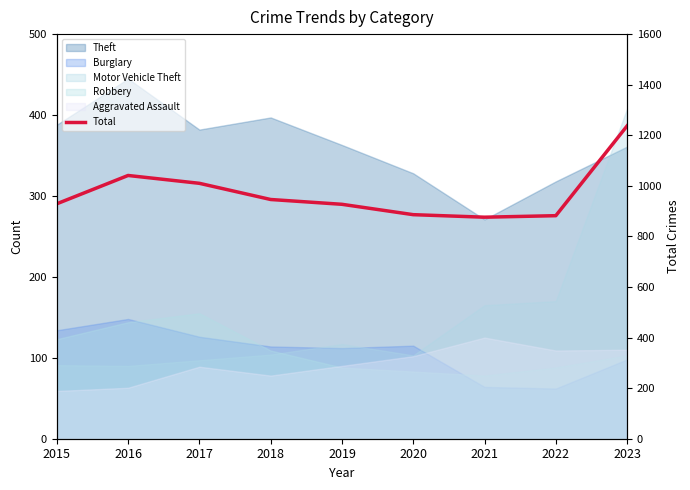

What is the difference between the maximum and minimum values?

361